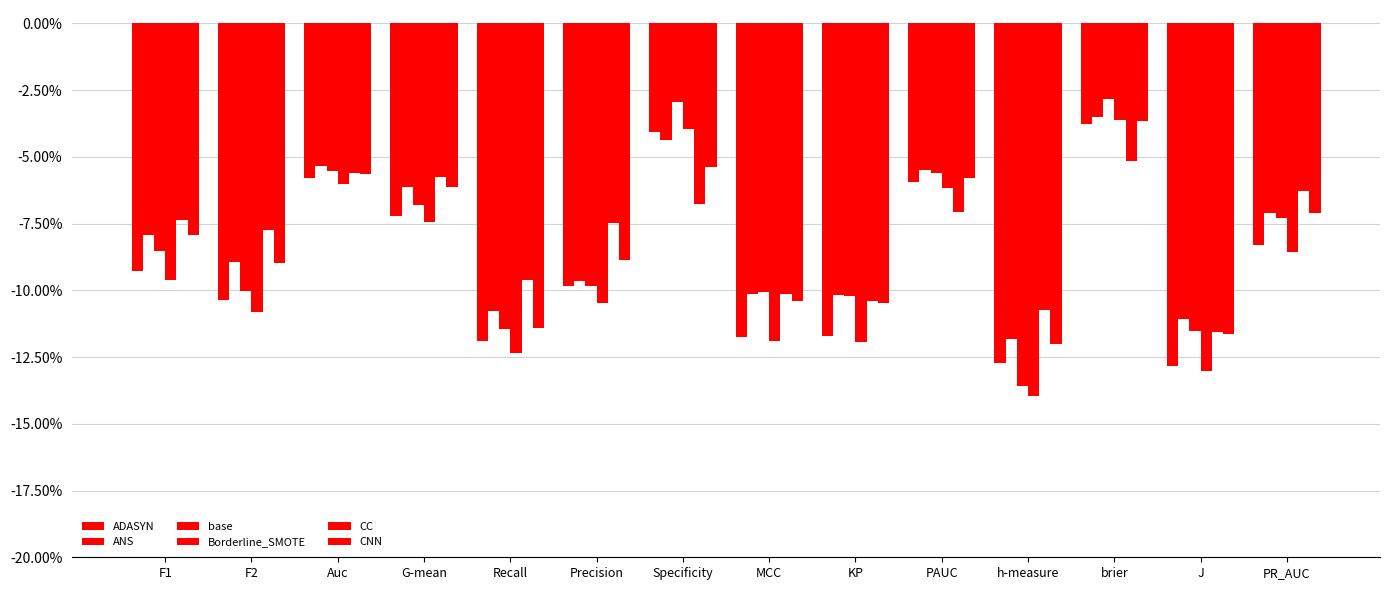

Which category has the lowest value across all series?

h-measure